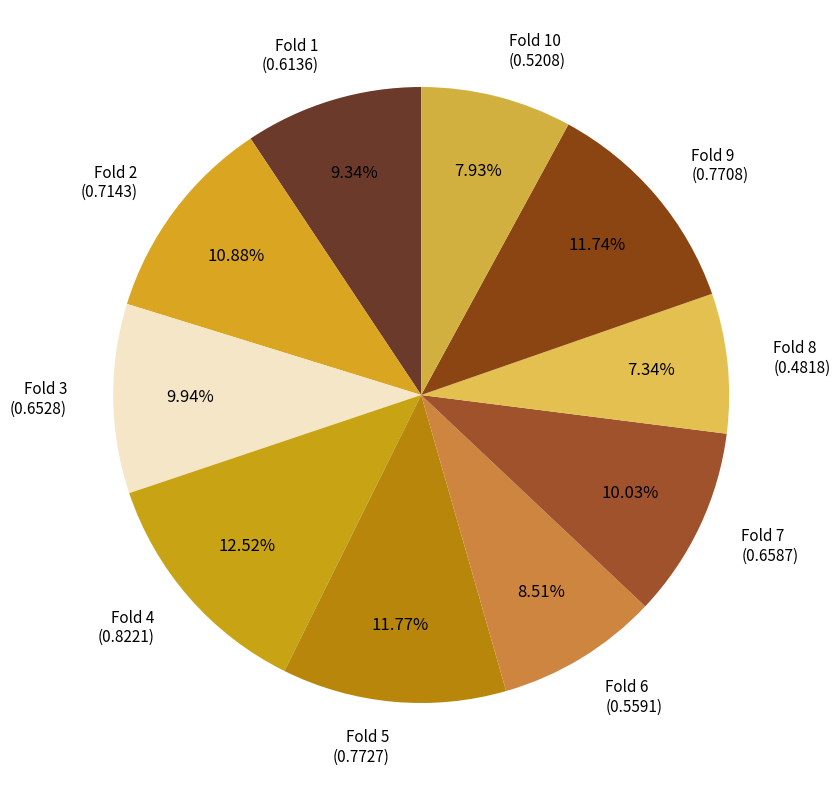

Count the number of slices in the pie.

10